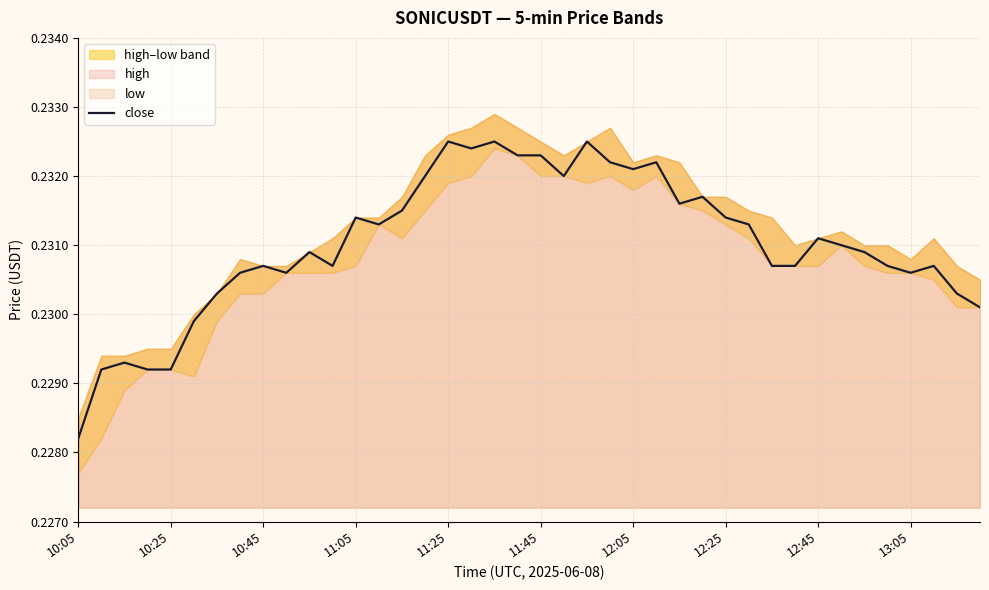

Which has a higher value, 25 or 34?

25